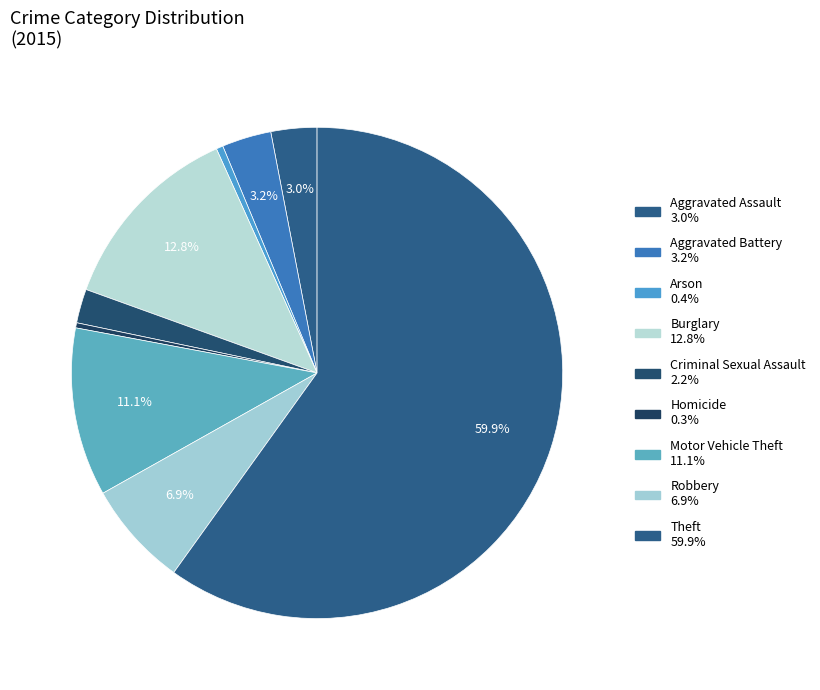

The Criminal Sexual Assault slice represents 1% of the pie. True or false?

False